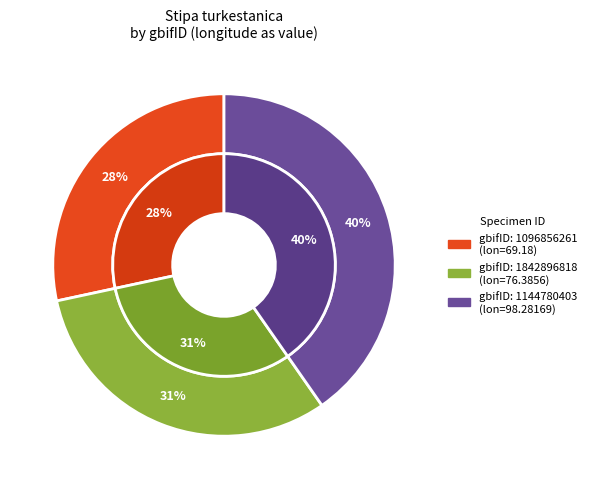

How much of the chart is everything except 1144780403?

59.7%